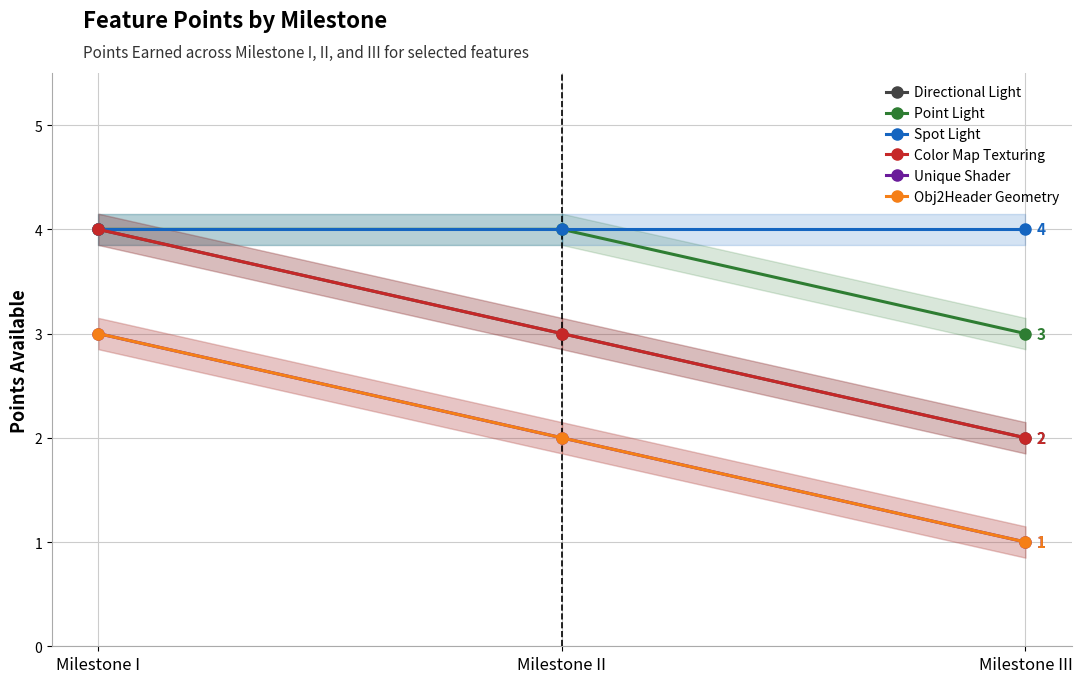

Between Milestone II and Milestone III, which series saw the biggest shift?

Directional Light